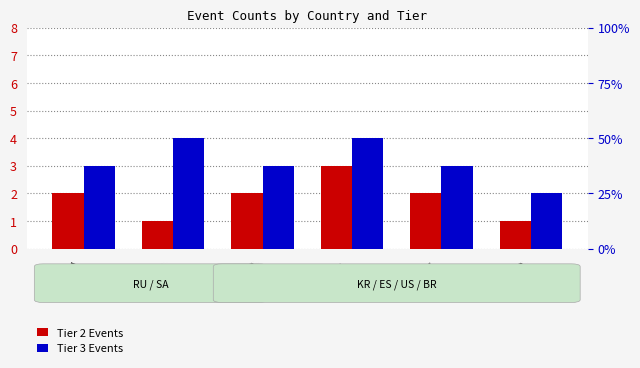

Which has a higher value, KR or ES?

ES